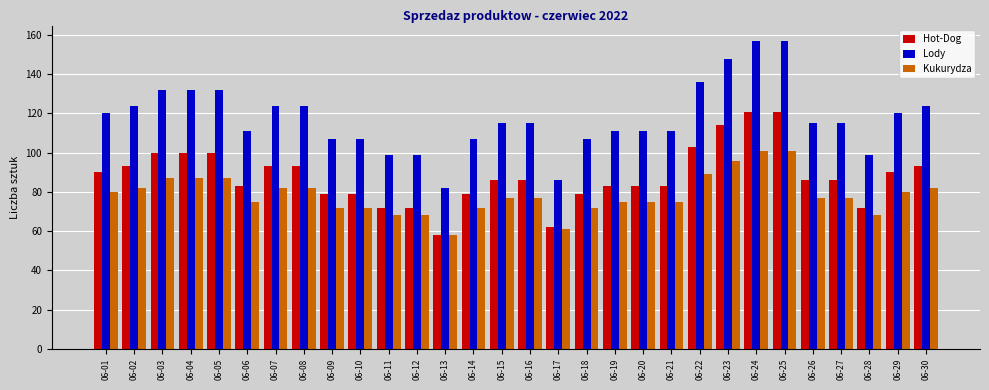

What are all the series names shown in the legend?

Hot-Dog, Lody, Kukurydza